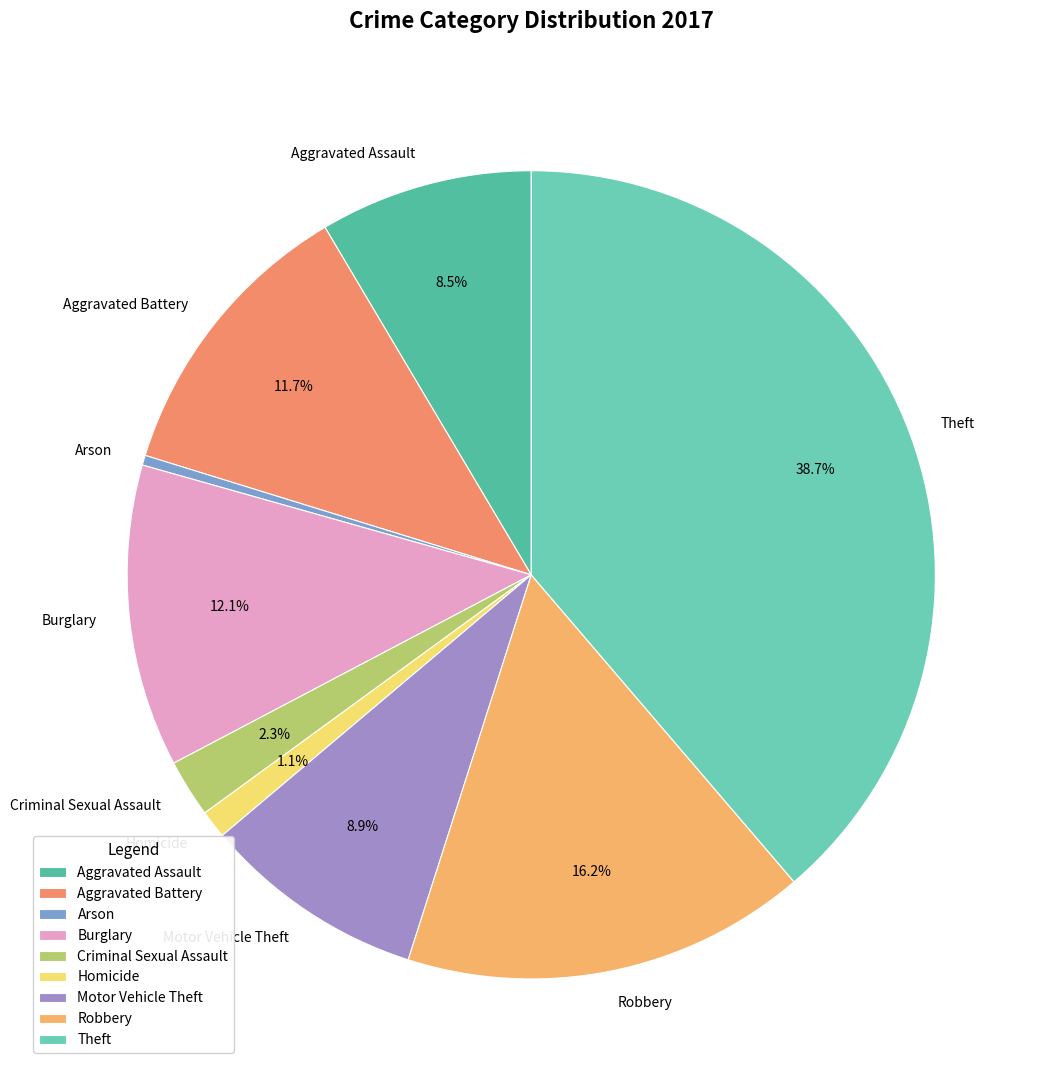

Is it true that Homicide is 11% of the pie?

False